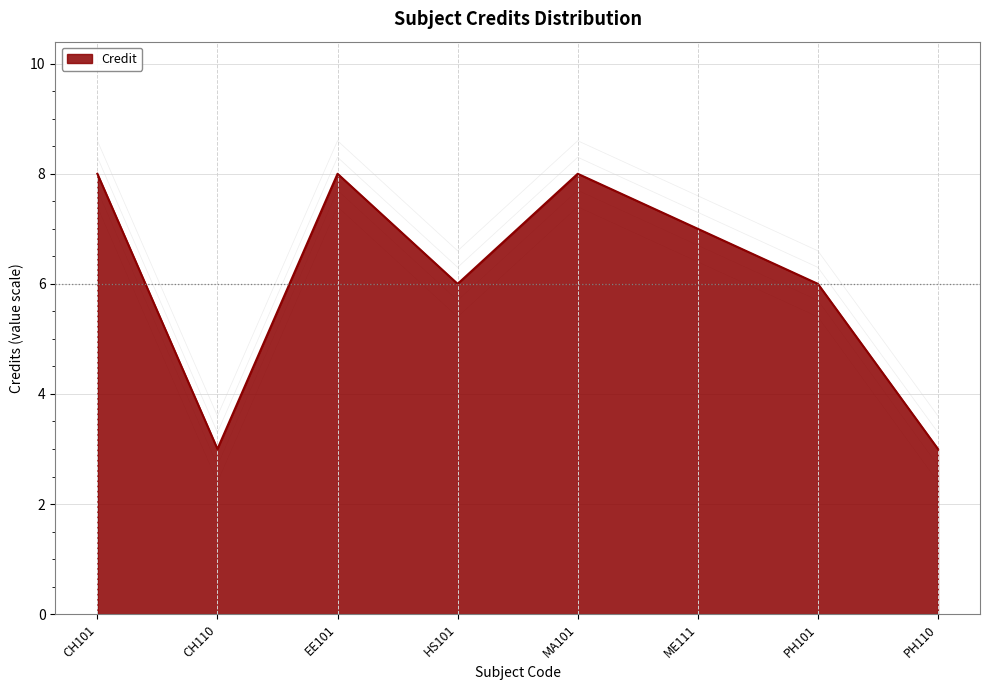

Count the number of data series in this chart.

1